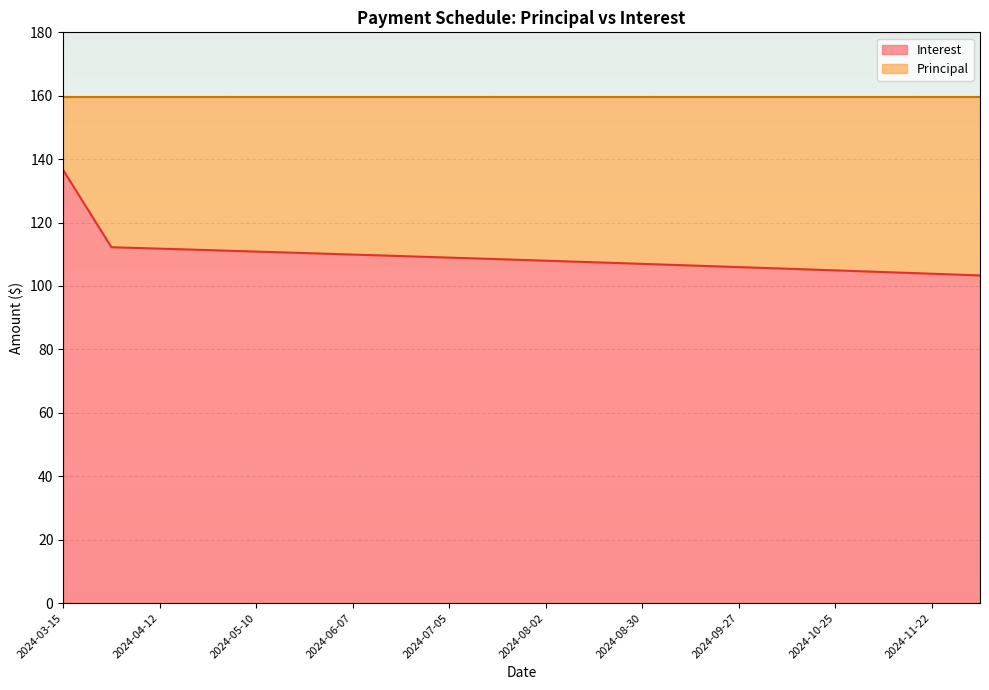

The value at 2024-08-30 is 72.3. True or false?

False